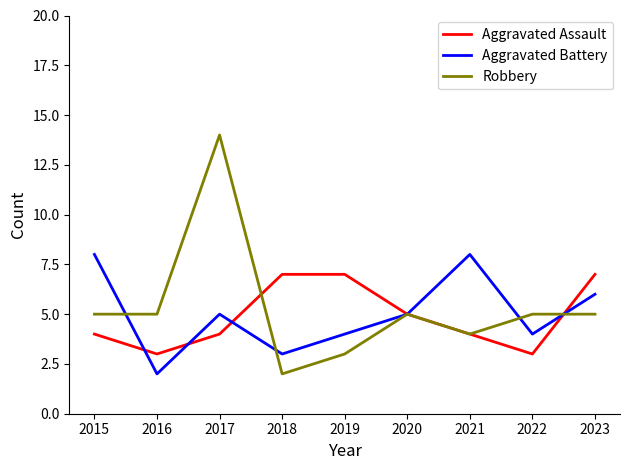

How many lines are shown in the chart?

3